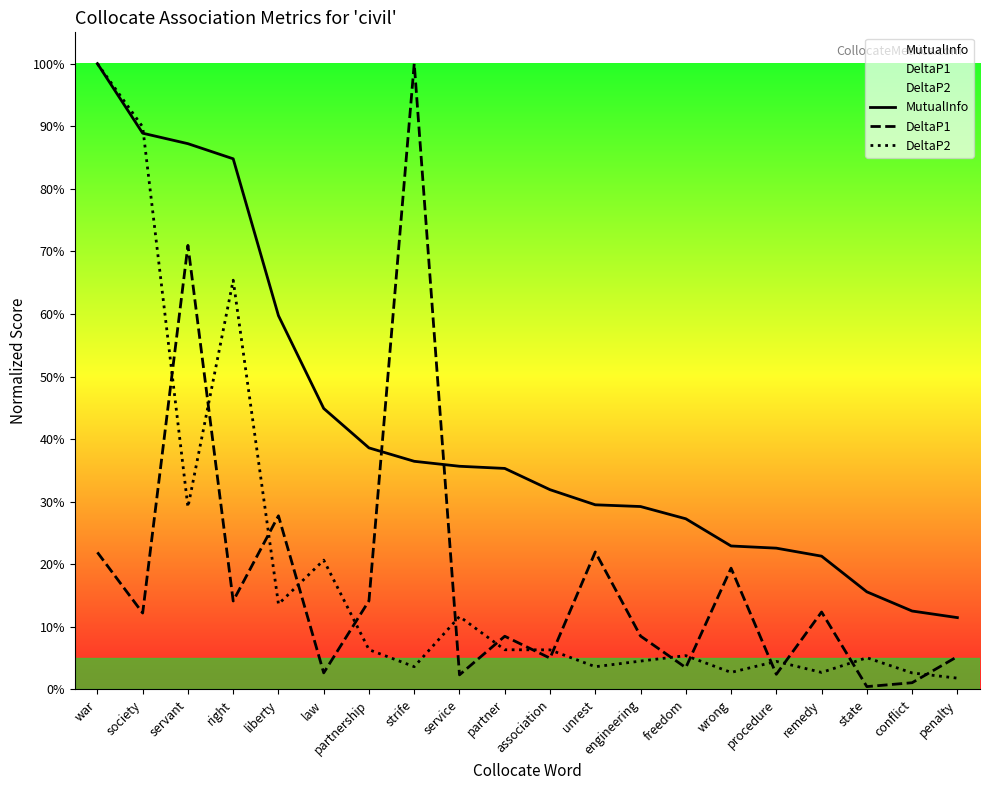

Between state and remedy, which is larger?

remedy